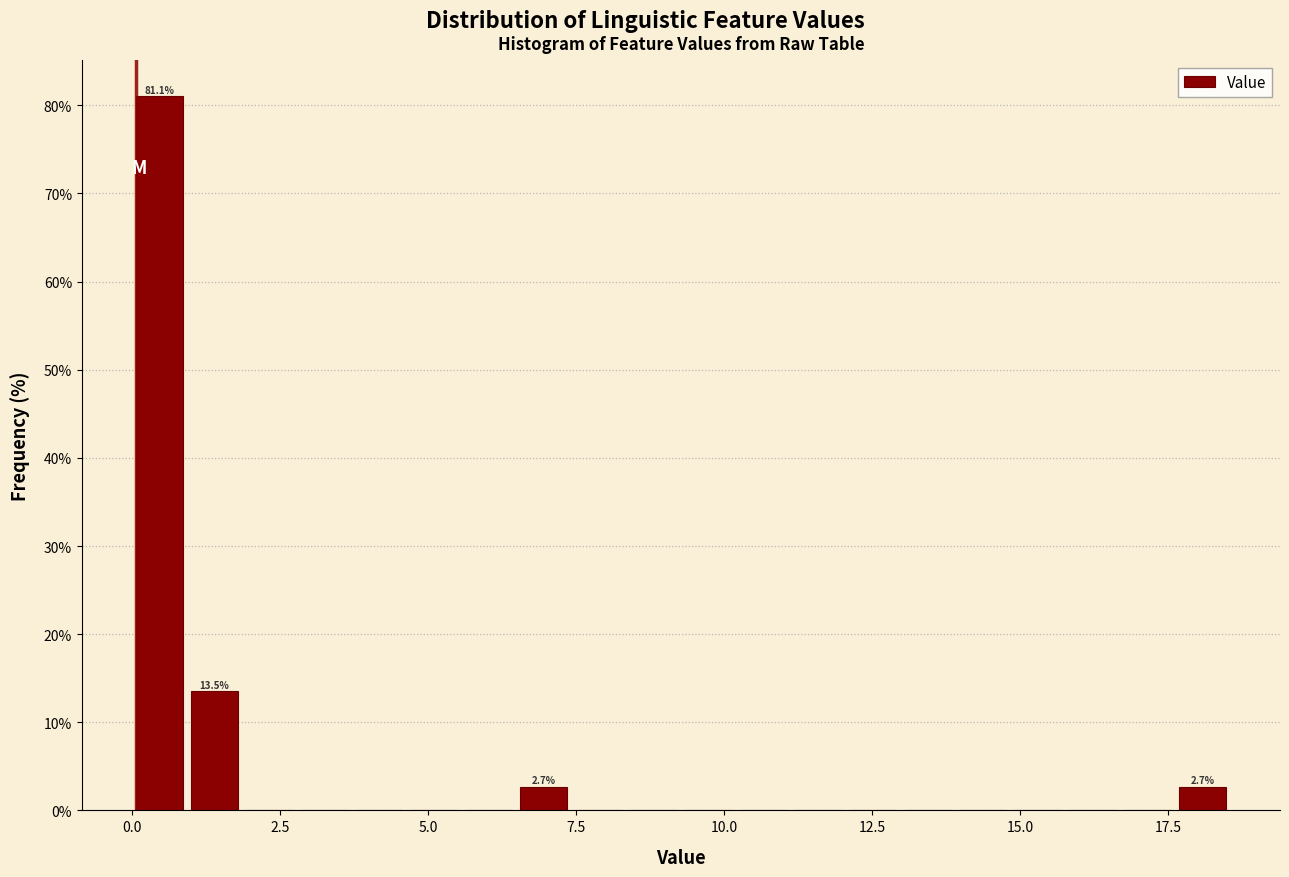

Read against the x-axis, roughly where is the centre of the tallest bar?

0.5